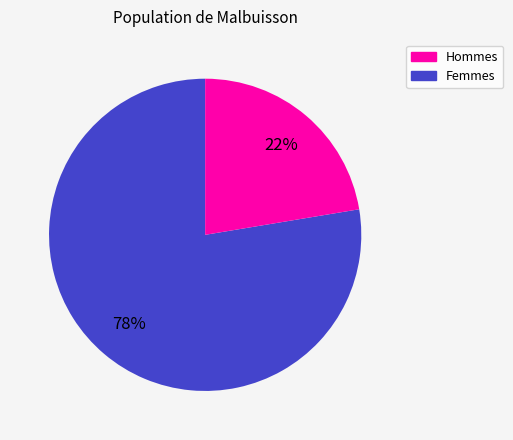

To the nearest percent, what is the average slice percentage?

50%